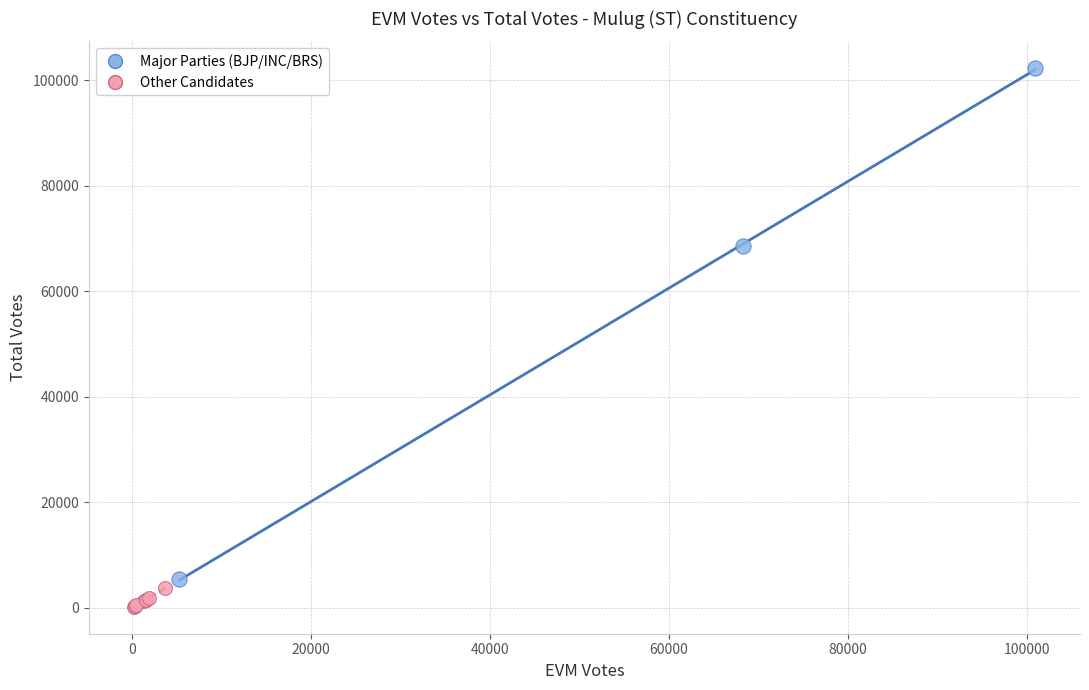

Which series reaches the maximum Y coordinate?

Major Parties (BJP/INC/BRS)